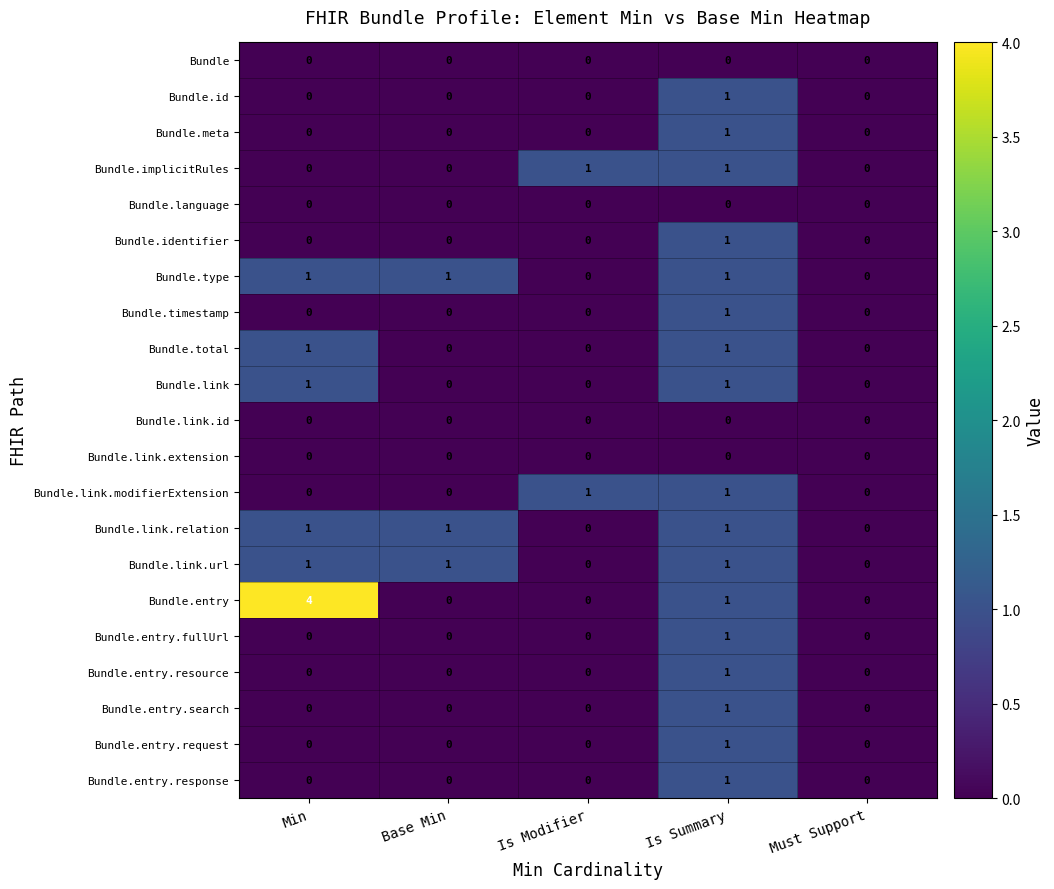

What is the difference between the highest and lowest values at Is Summary?

1